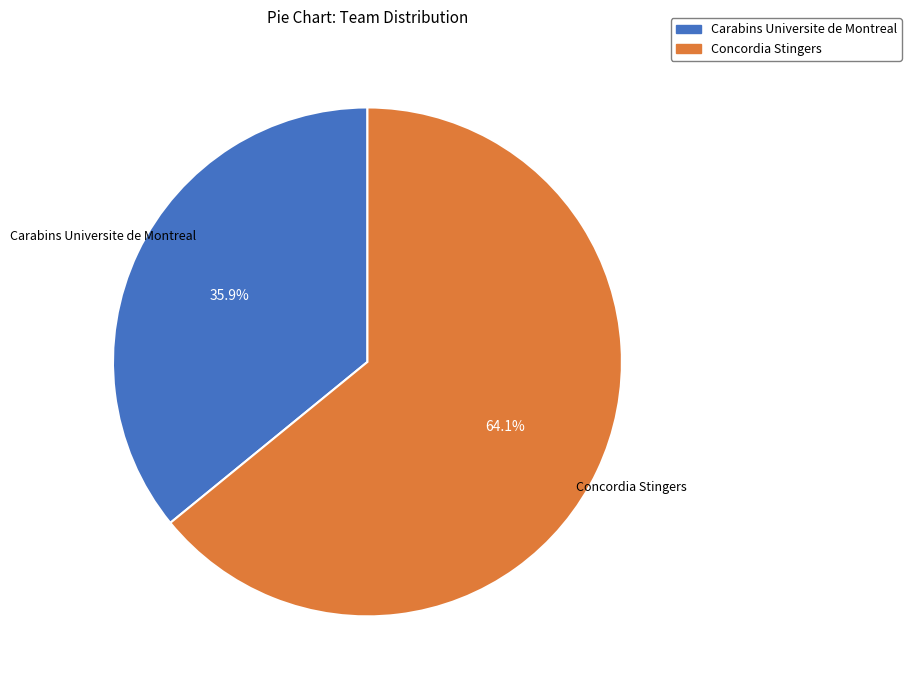

What percentage is the Carabins Universite de Montreal slice, to the nearest percent?

36%